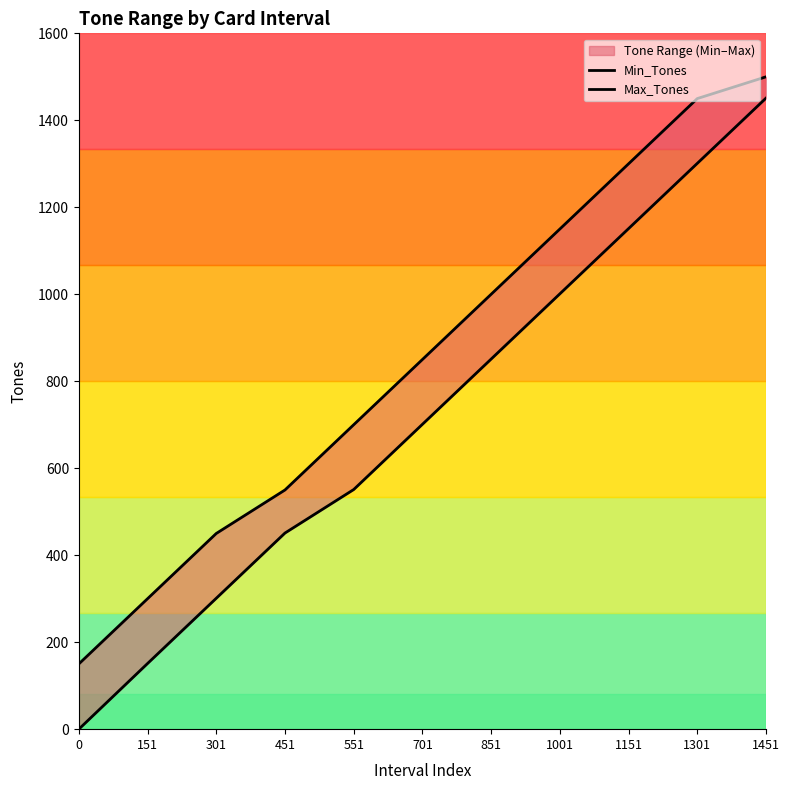

Which series has the widest spread of values?

Min_Tones